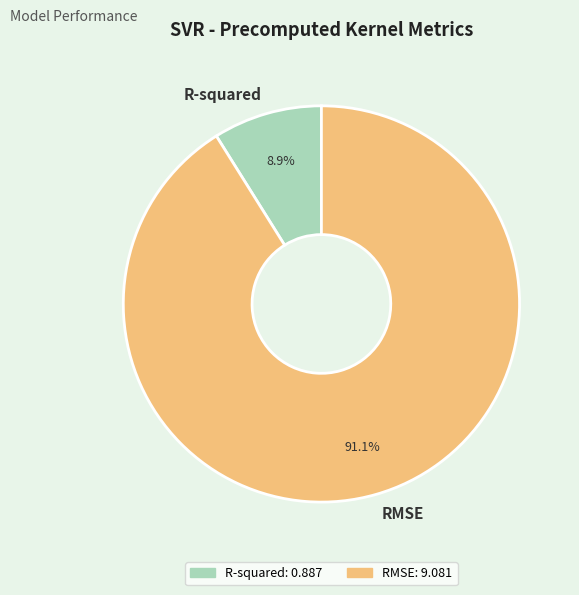

What is the largest slice in the pie chart?

RMSE